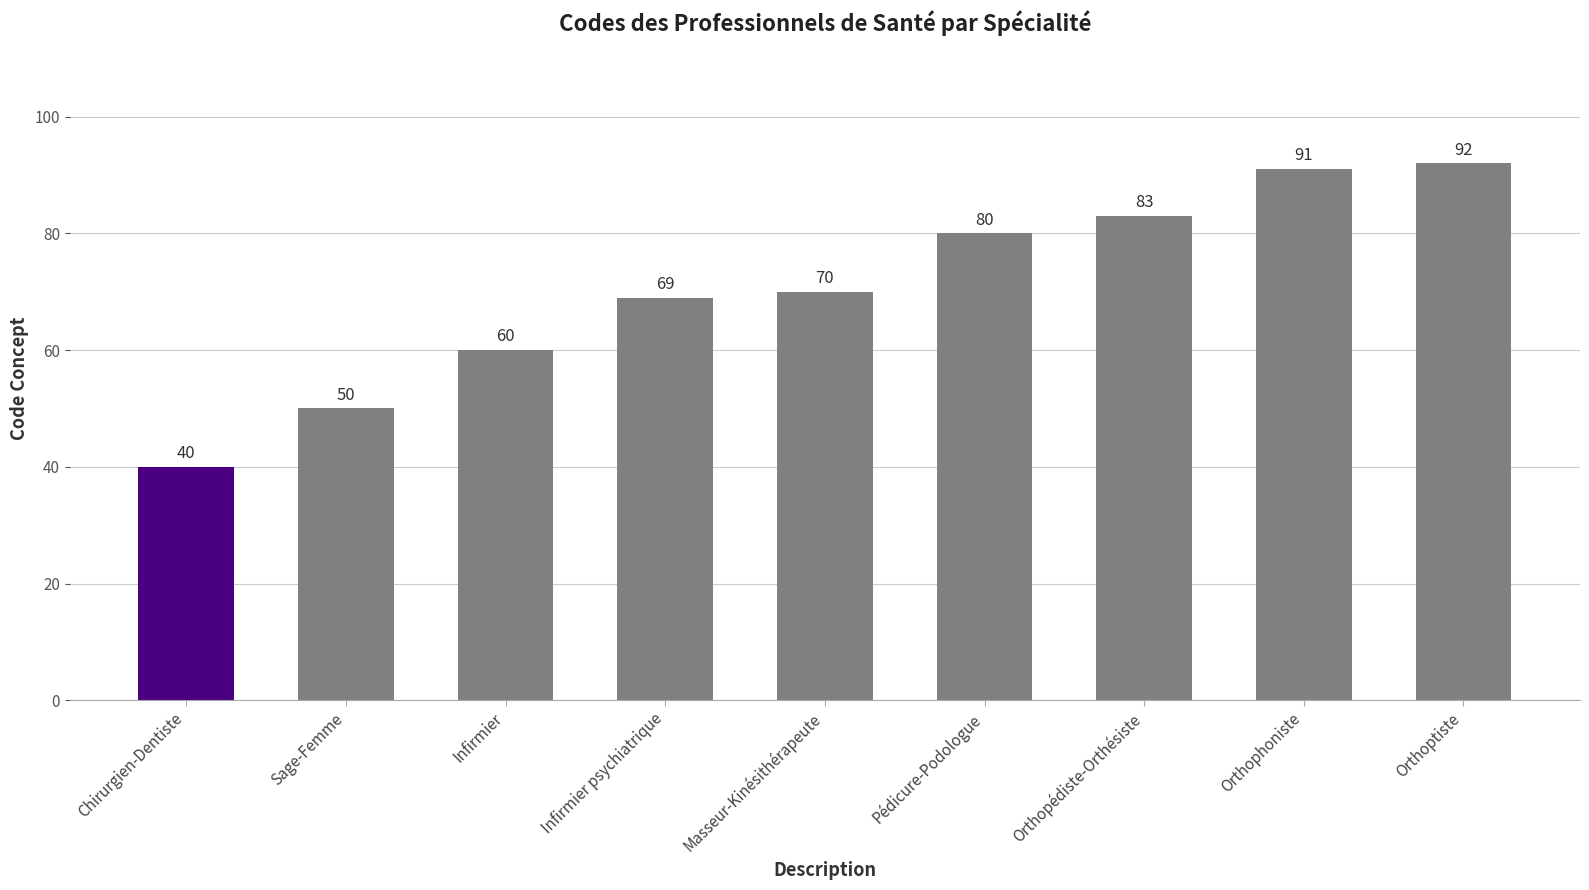

What is the sum of the values at Chirurgien-Dentiste and Masseur-Kinésithérapeute?

110